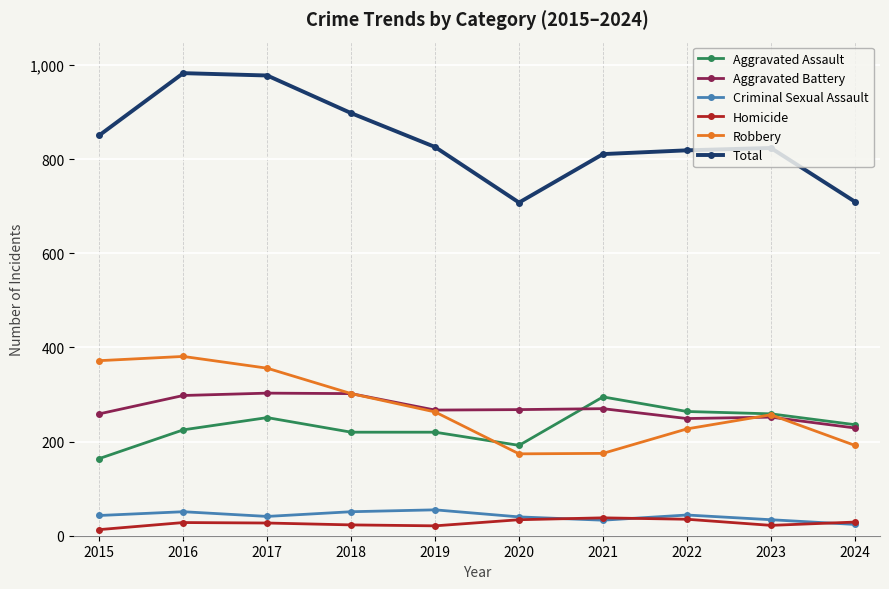

What is the value of the Total point at the 10th from the left?

710